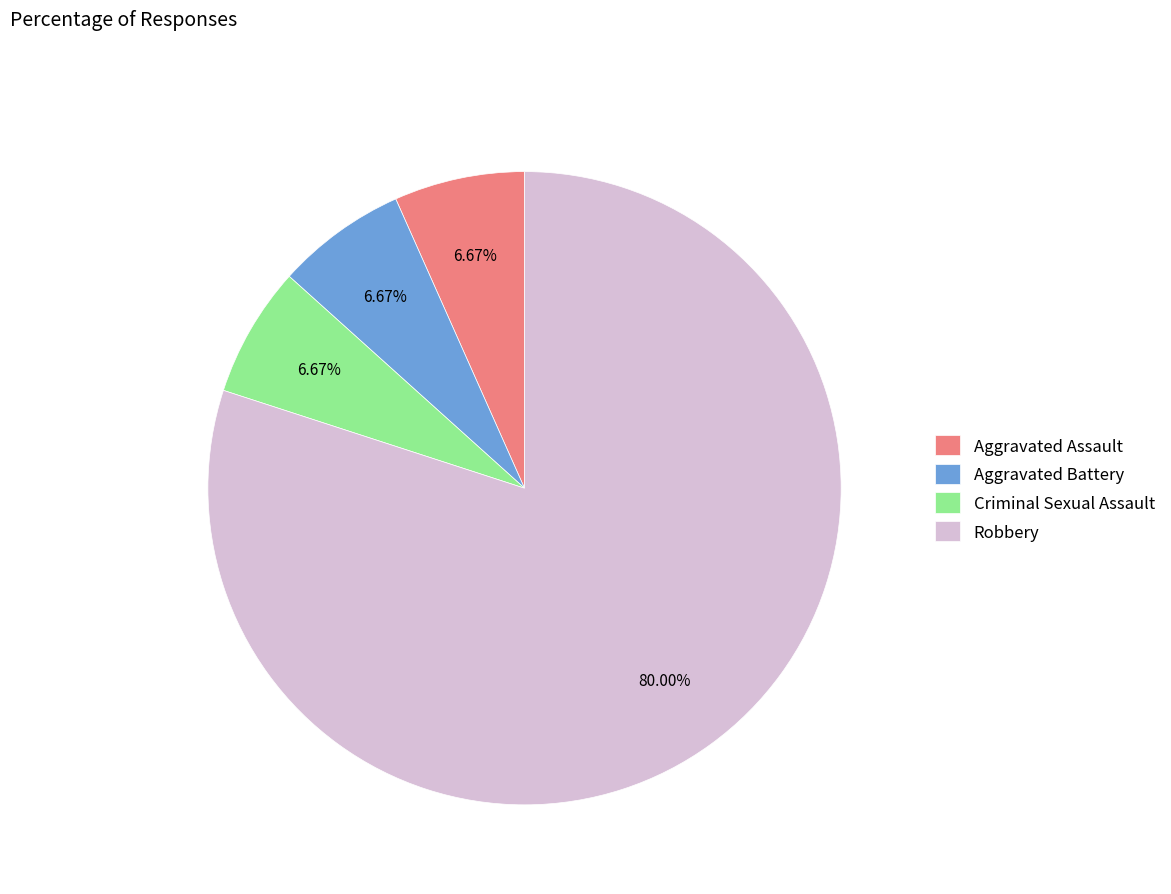

To the nearest percent, what percentage of the pie is Criminal Sexual Assault?

7%